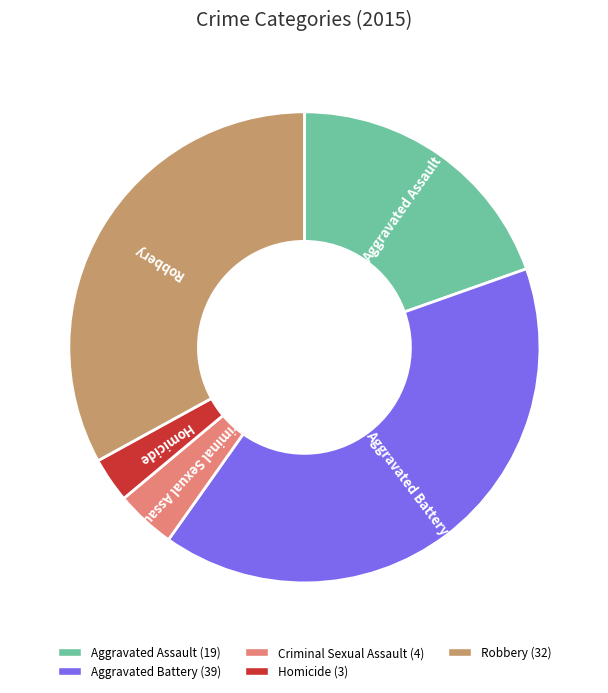

Do Robbery and Aggravated Battery together represent more than half of the pie?

Yes